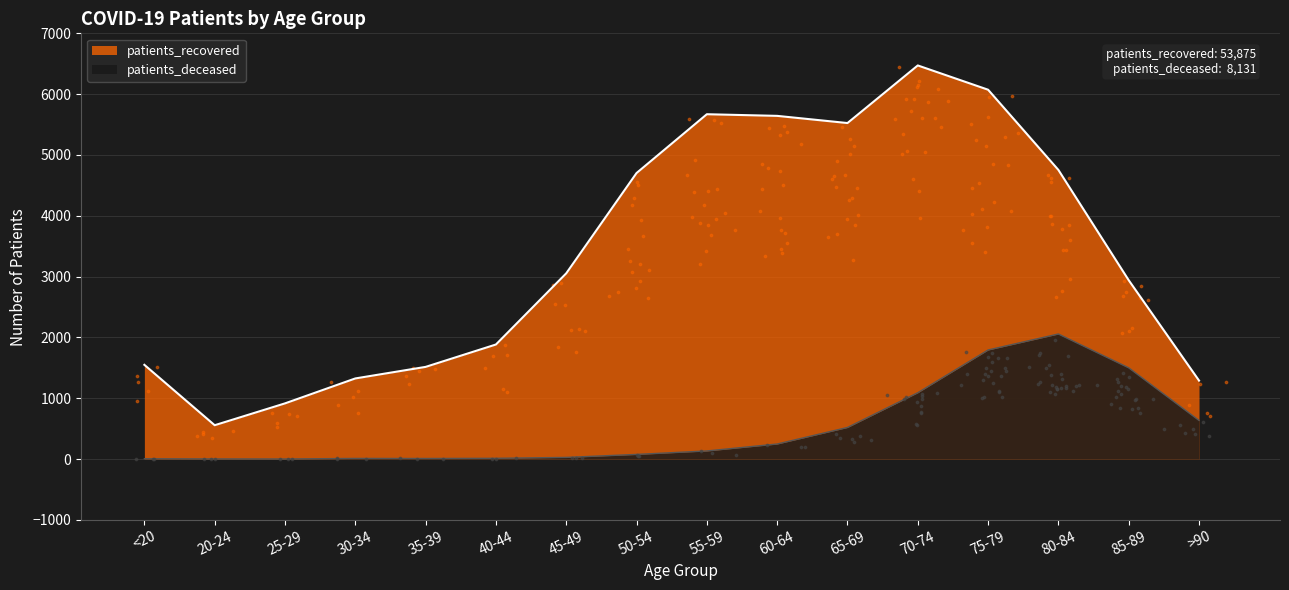

Which series has the largest Y range (max minus min)?

patients_recovered